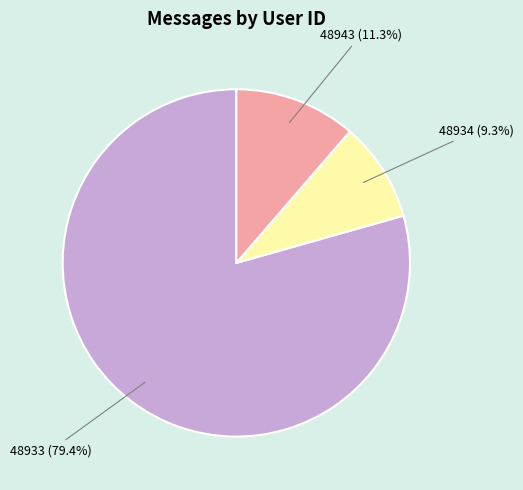

To the nearest percent, what is the average slice percentage?

33%